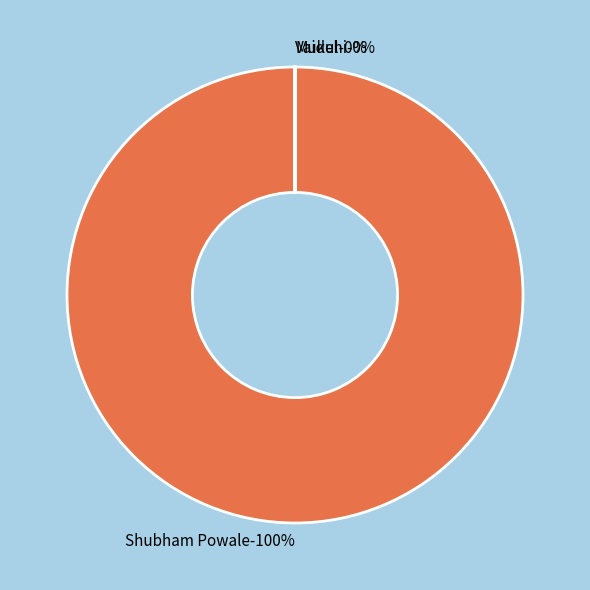

What is the change in value from Mukul to Vaidehi?

-16